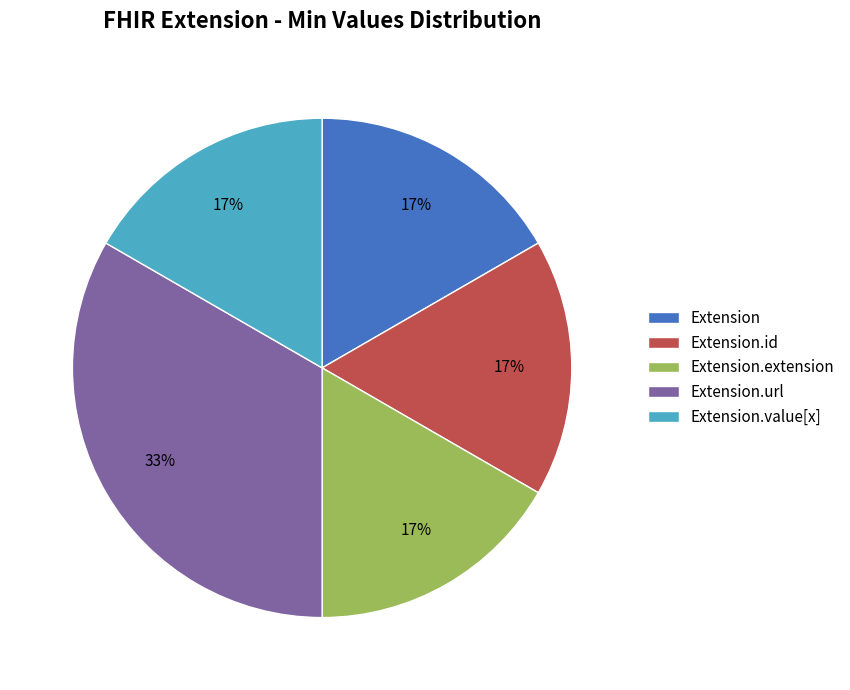

Count the number of slices in the pie.

5